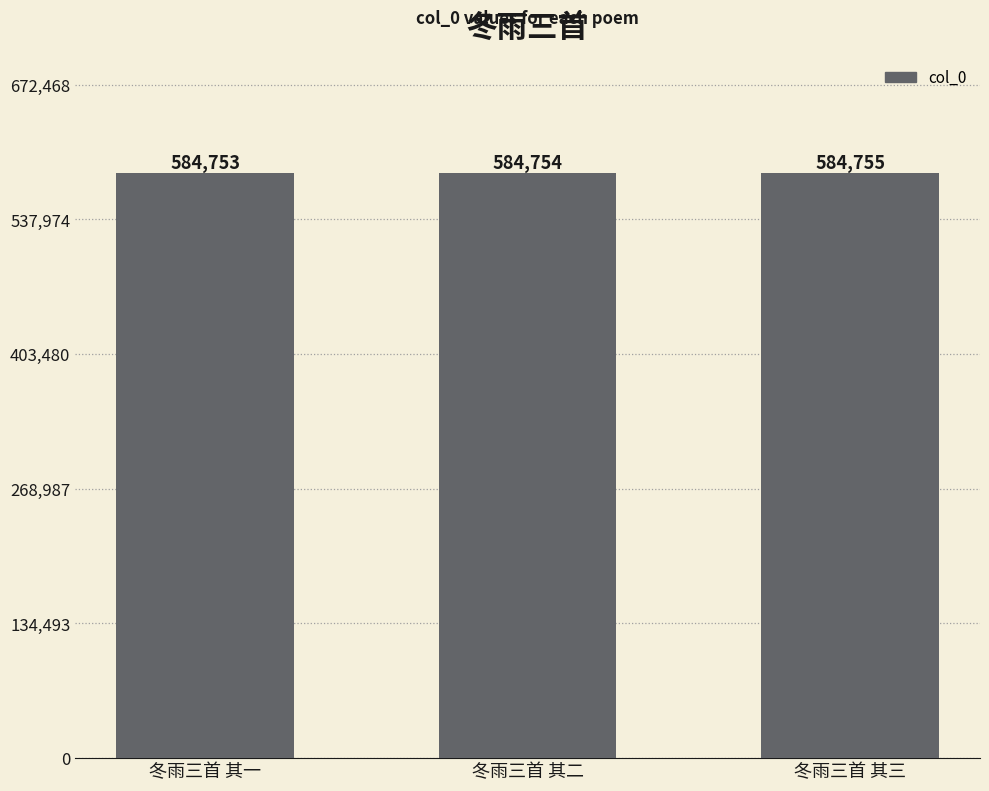

How many values are between 584753 and 584755?

3